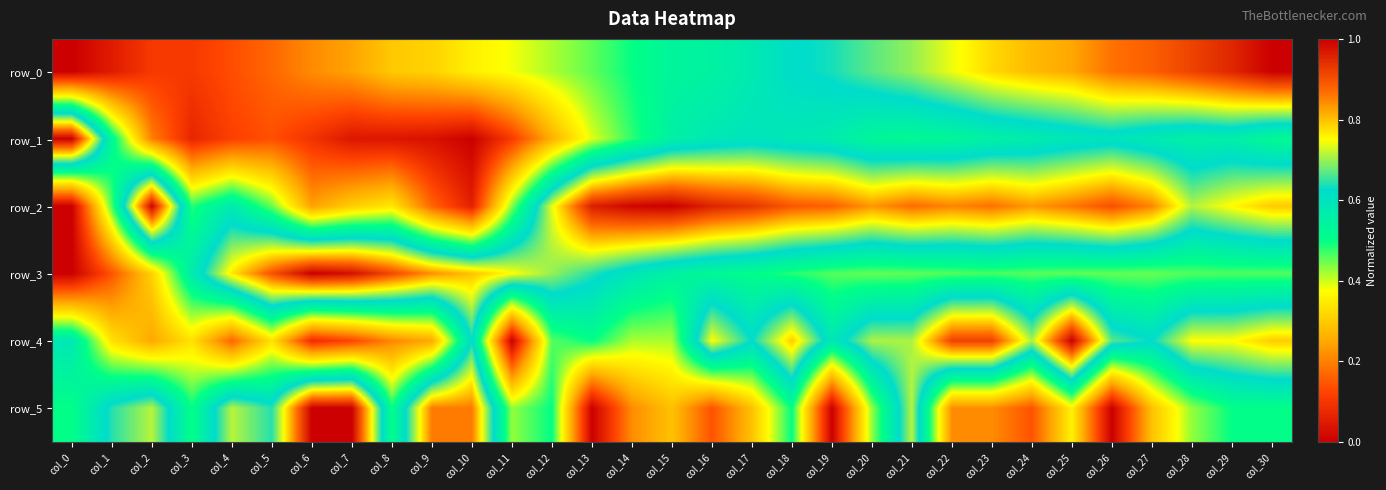

Which series changed the most between col_6 and col_10?

row_4